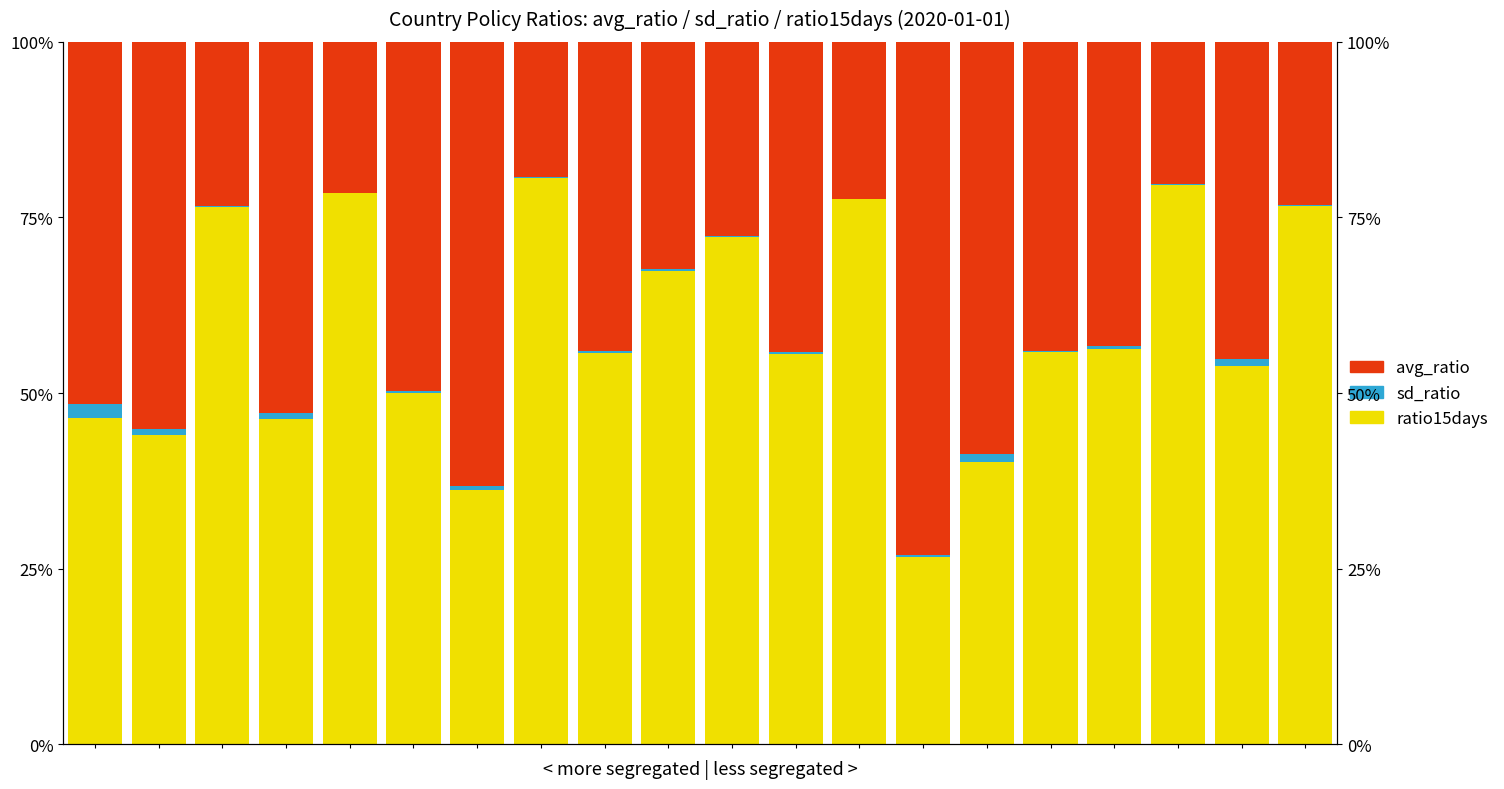

List the labels in order of sd_ratio value, smallest first.

12, 7, 4, 10, 17, 19, 2, 15, 11, 9, 8, 13, 5, 16, 6, 1, 3, 18, 14, 0